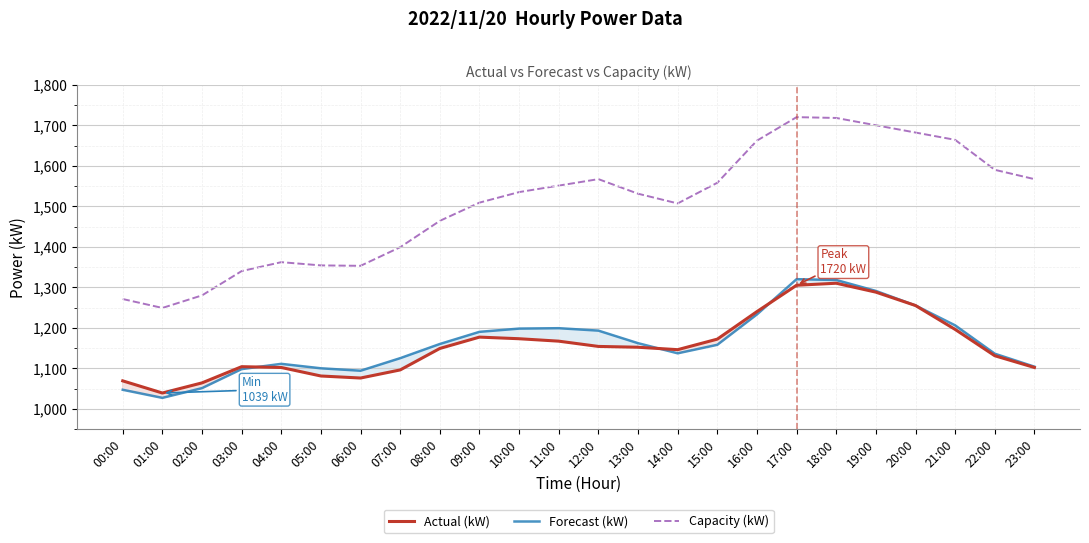

At which label is Actual (kW) closest to 1174?

10:00